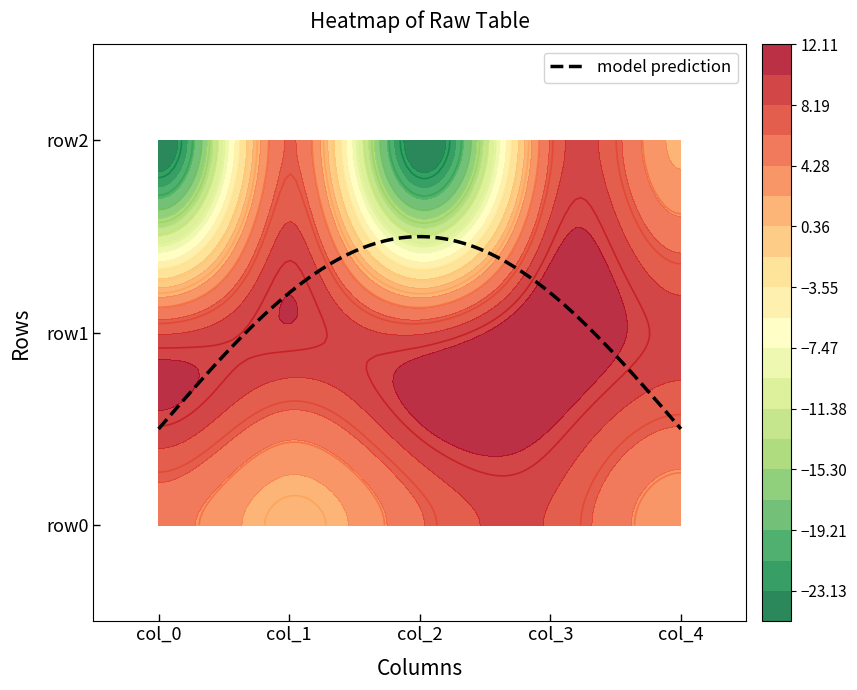

True or false: row1 has a value of 9.0 at 4.

True